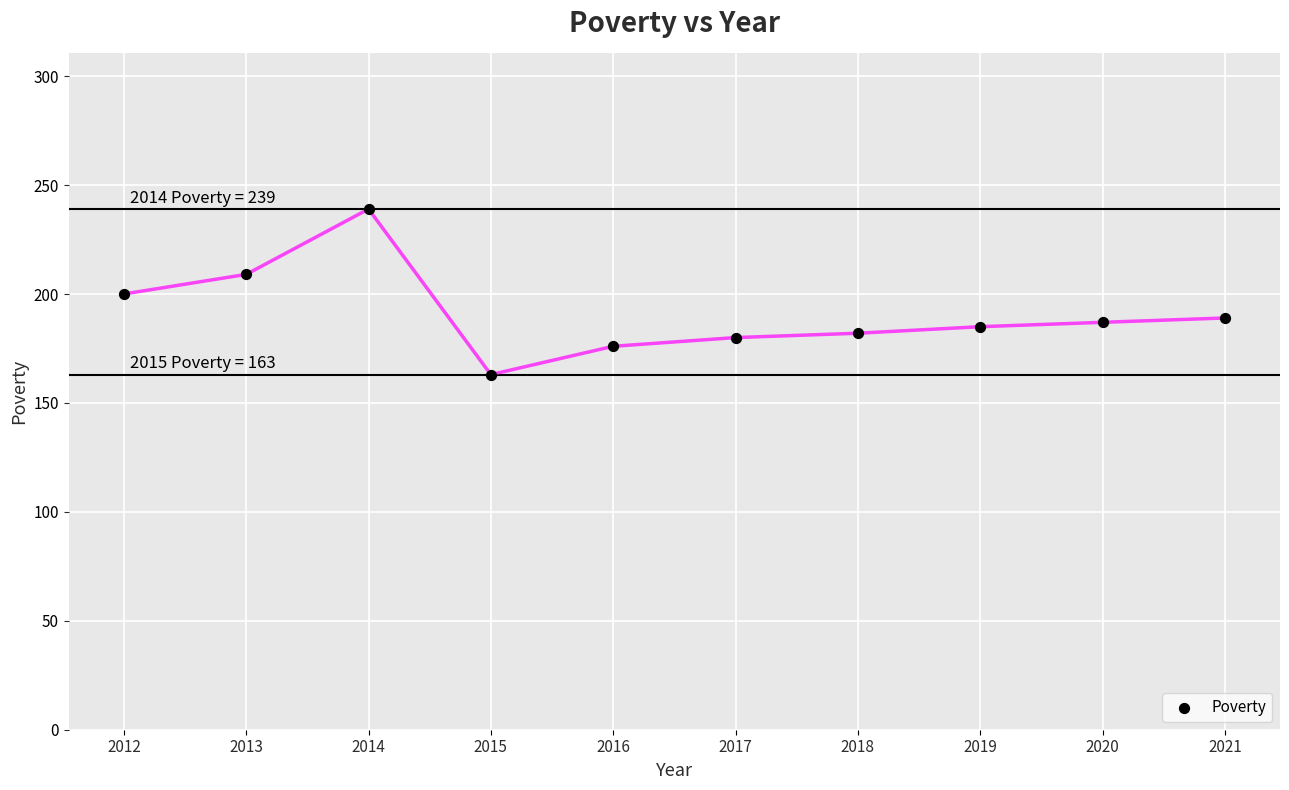

What is the average Y value?

191